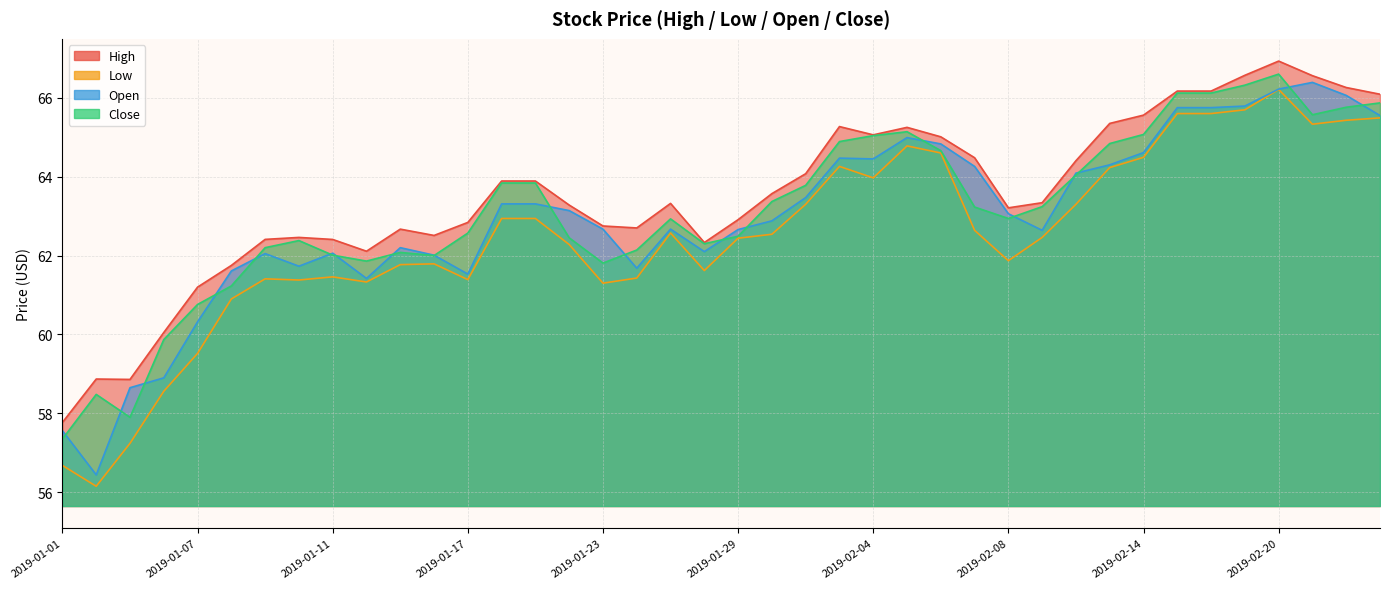

What is the difference between the highest and lowest values at 2019-01-18?

1.0